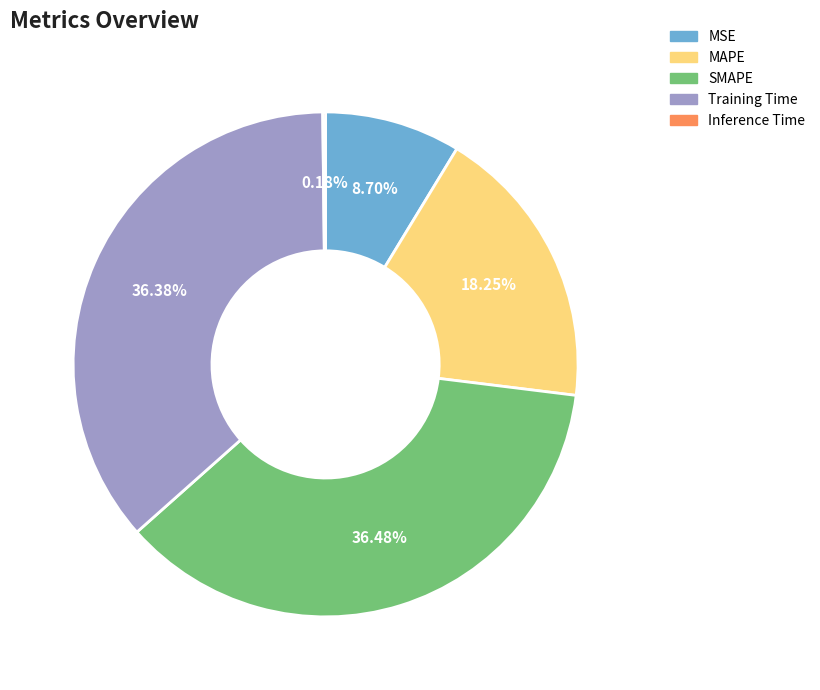

Combined, do Training Time and SMAPE account for over 50%?

Yes